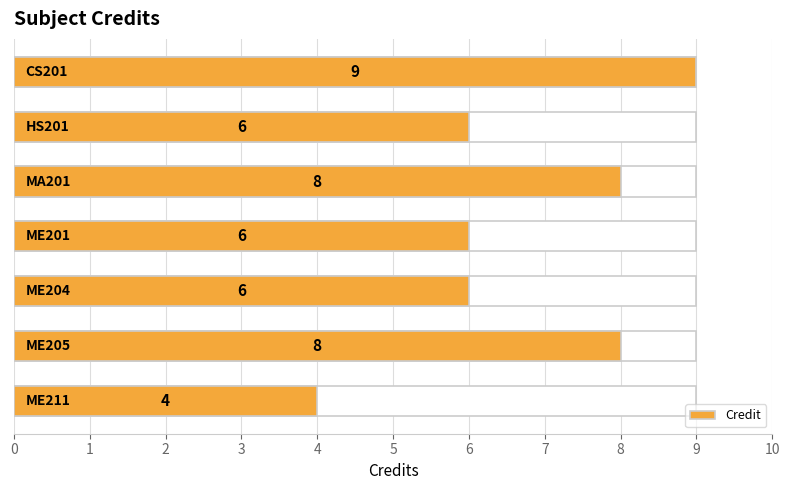

What is the value of the 7th bar from the left?

4